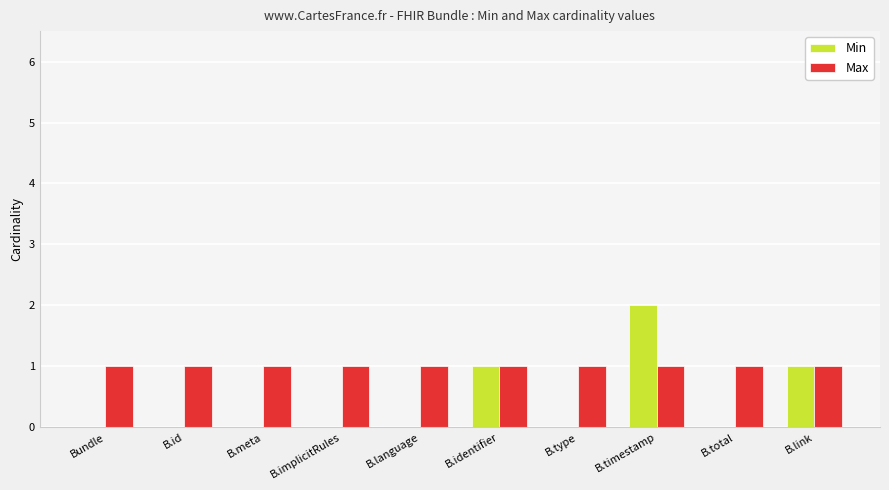

True or false: Max has a value of 2 at B.link.

False